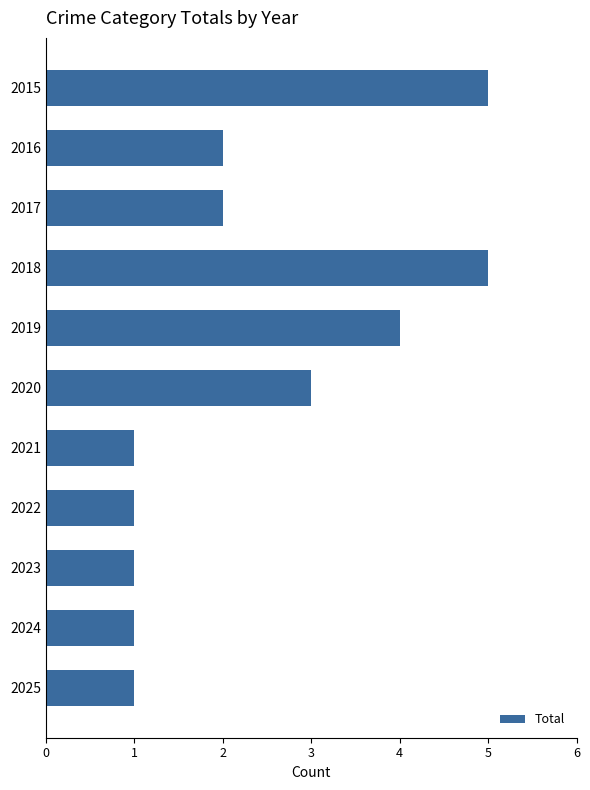

How many values are below 2?

5